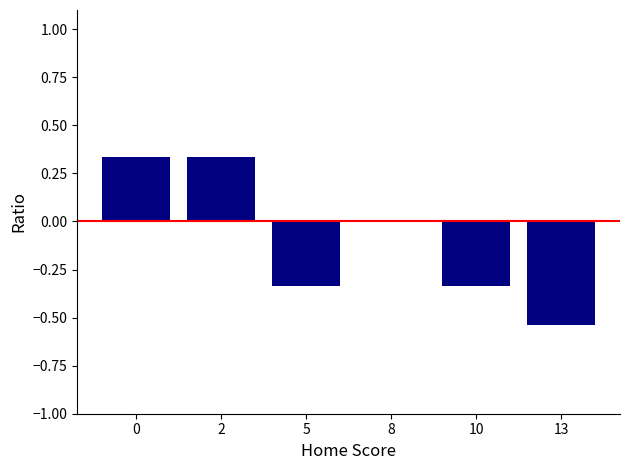

The chart shows a value of 0.1 at 0. True or false?

False